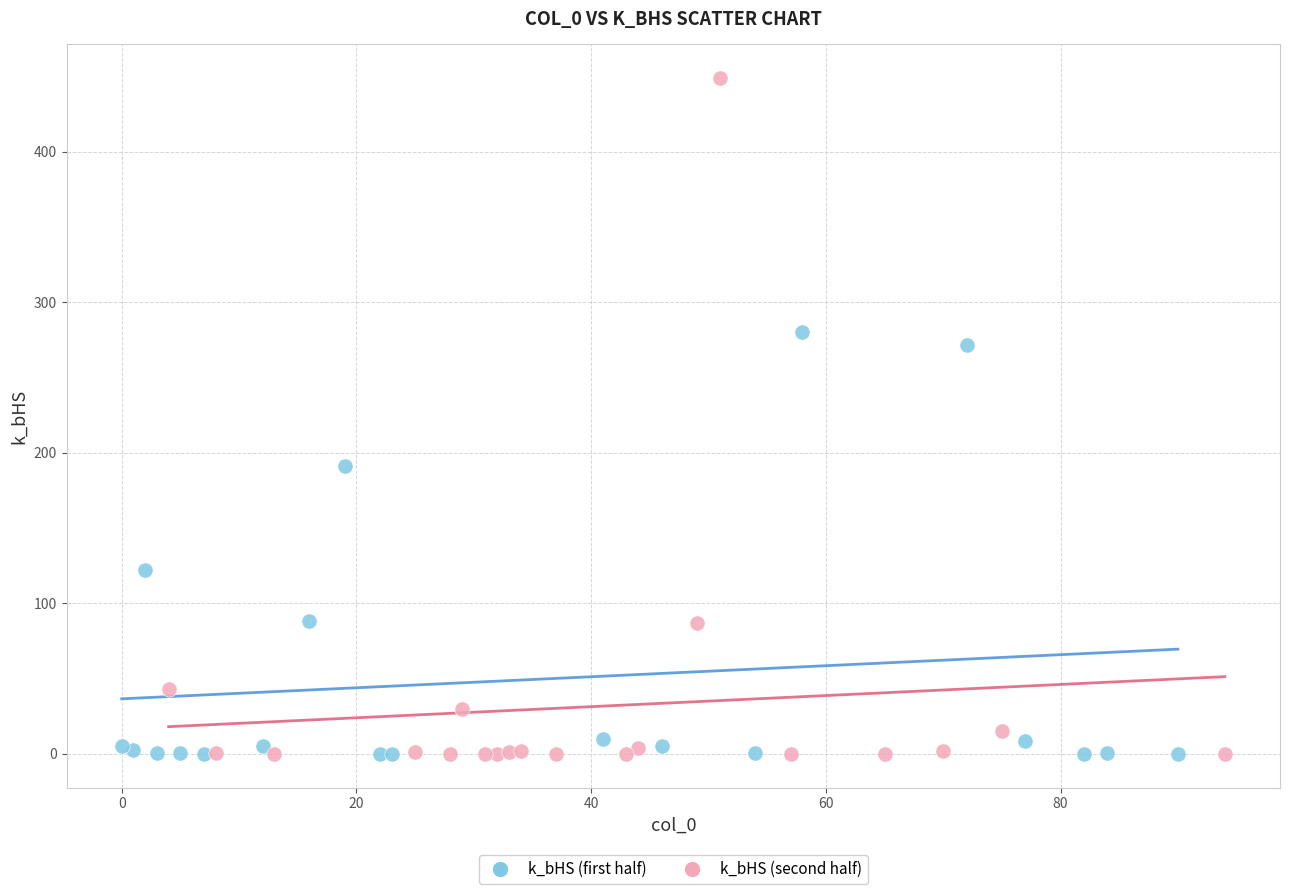

Which series has the largest Y range (max minus min)?

k_bHS (second half)